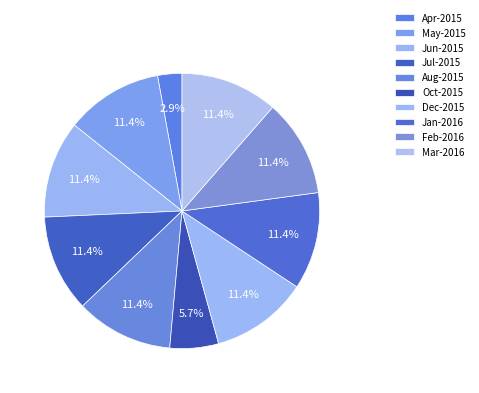

How many segments does this pie chart have?

10